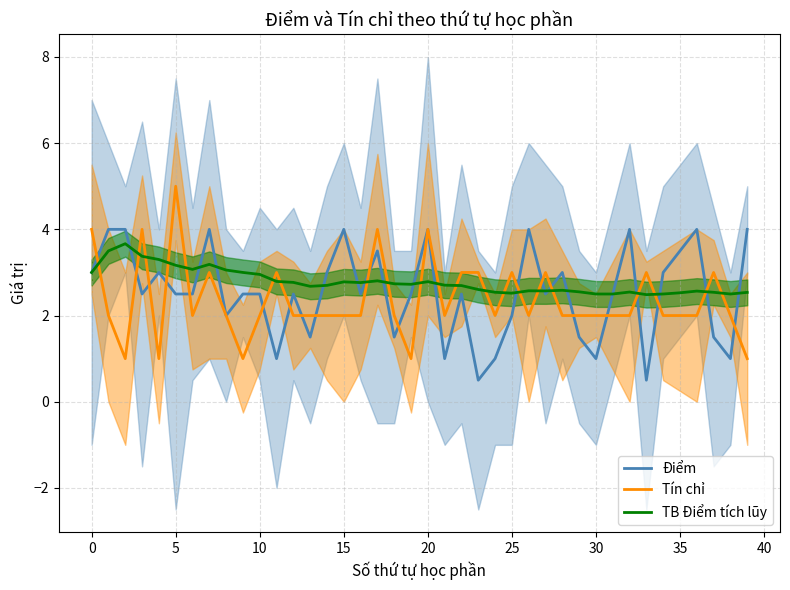

What is the maximum value for Tín chỉ?

5.0